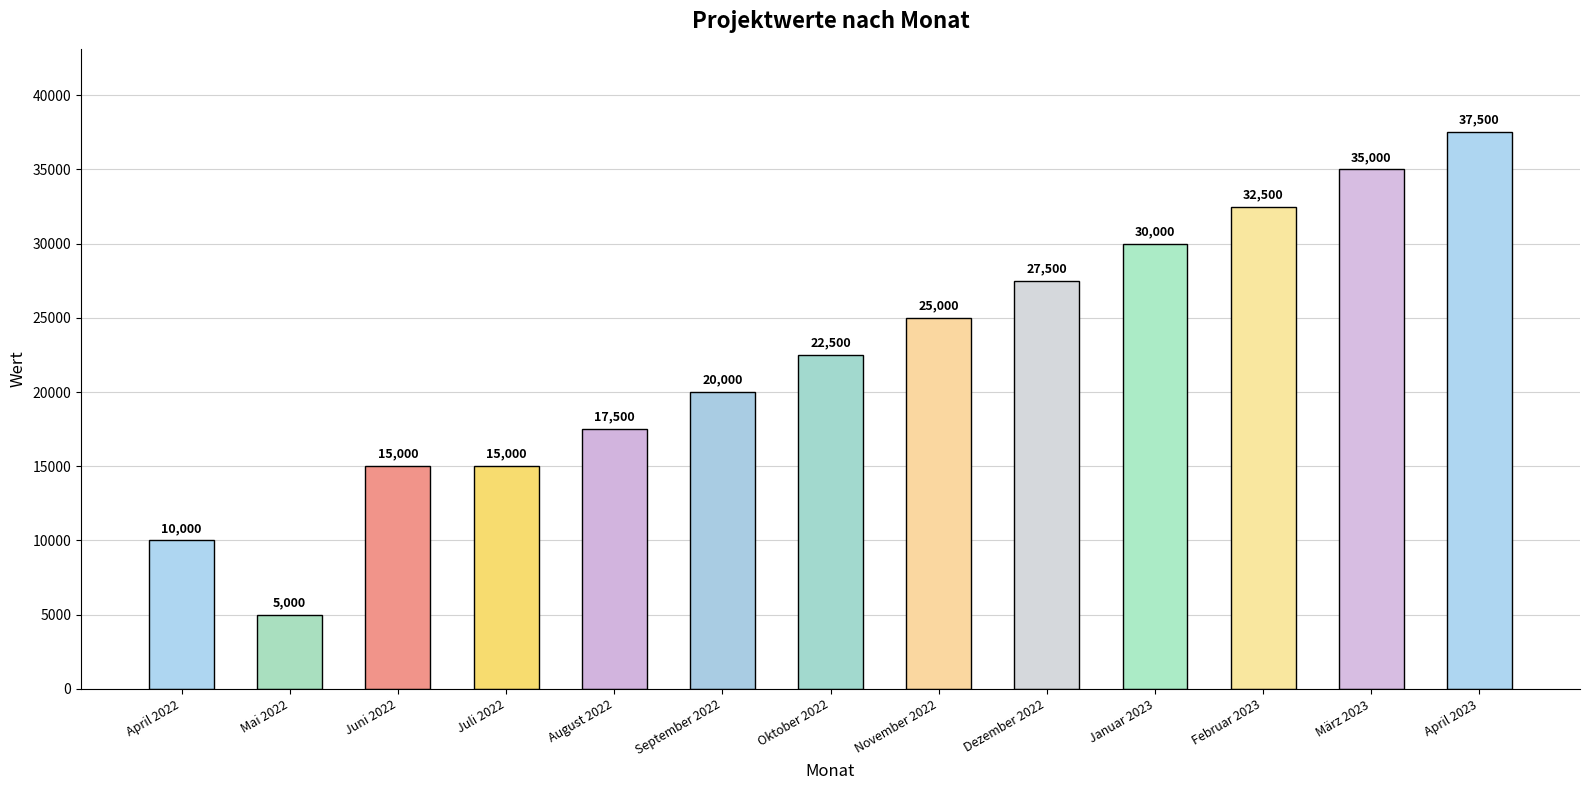

How many values are below 22500?

6